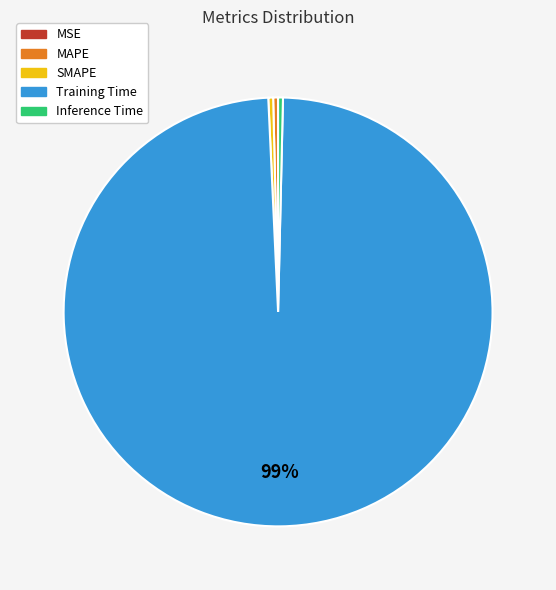

Is it true that SMAPE is 13% of the pie?

False